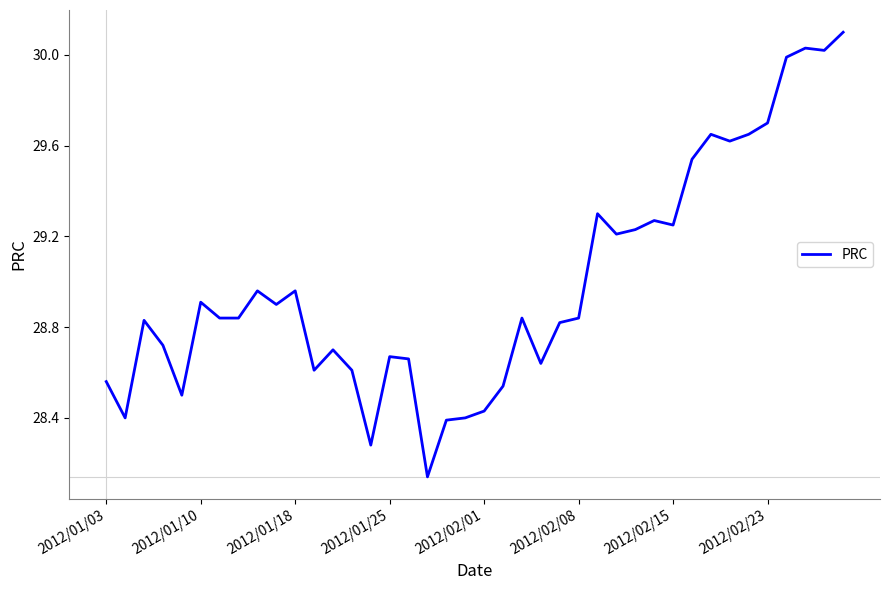

How many lines are shown in the chart?

1